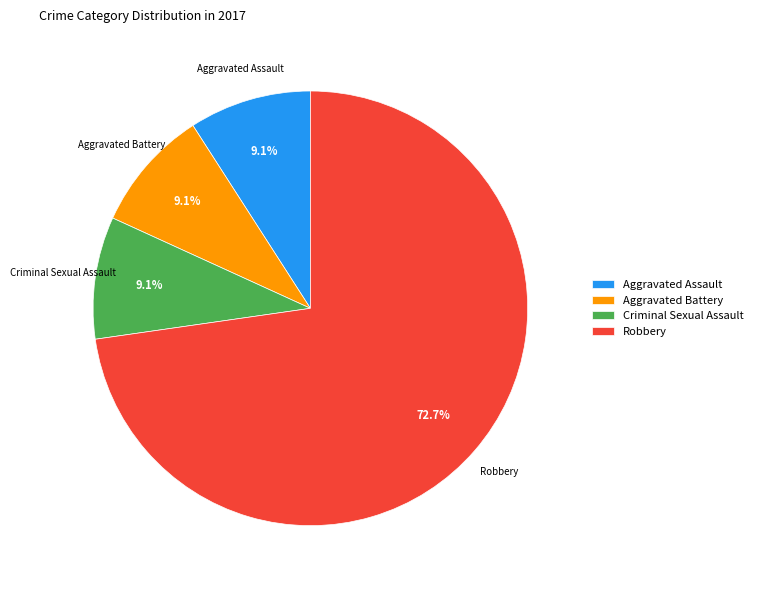

Which slice is the largest?

Robbery